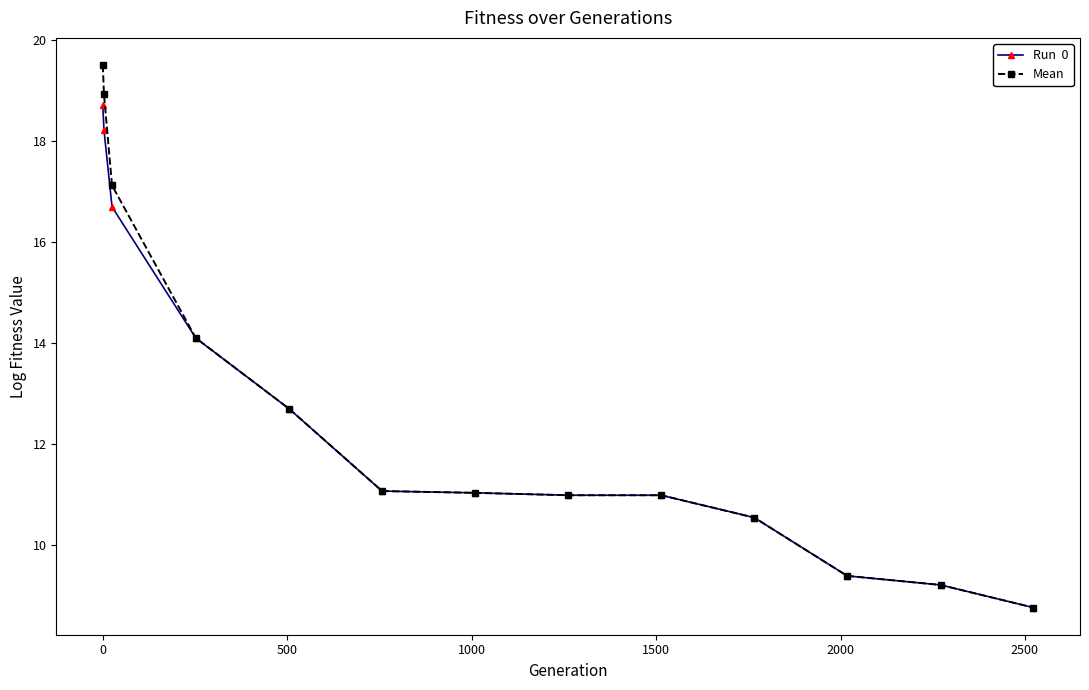

What is the greatest value displayed?

19.5